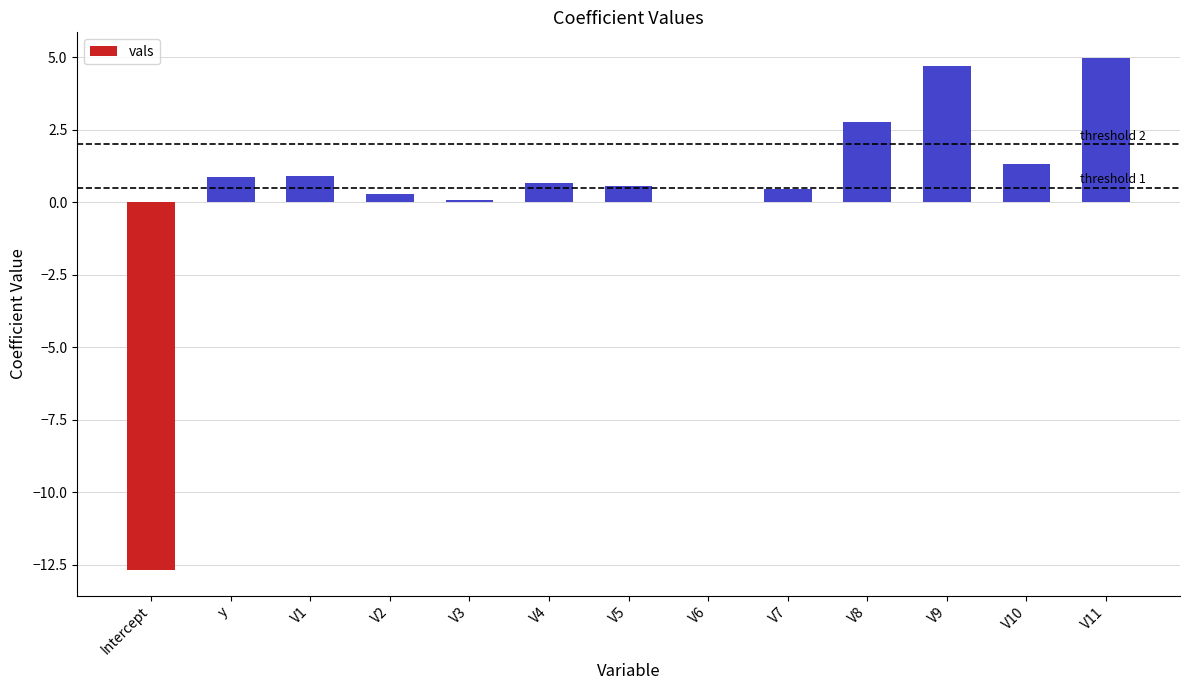

Which has a higher value, V5 or V6?

V5